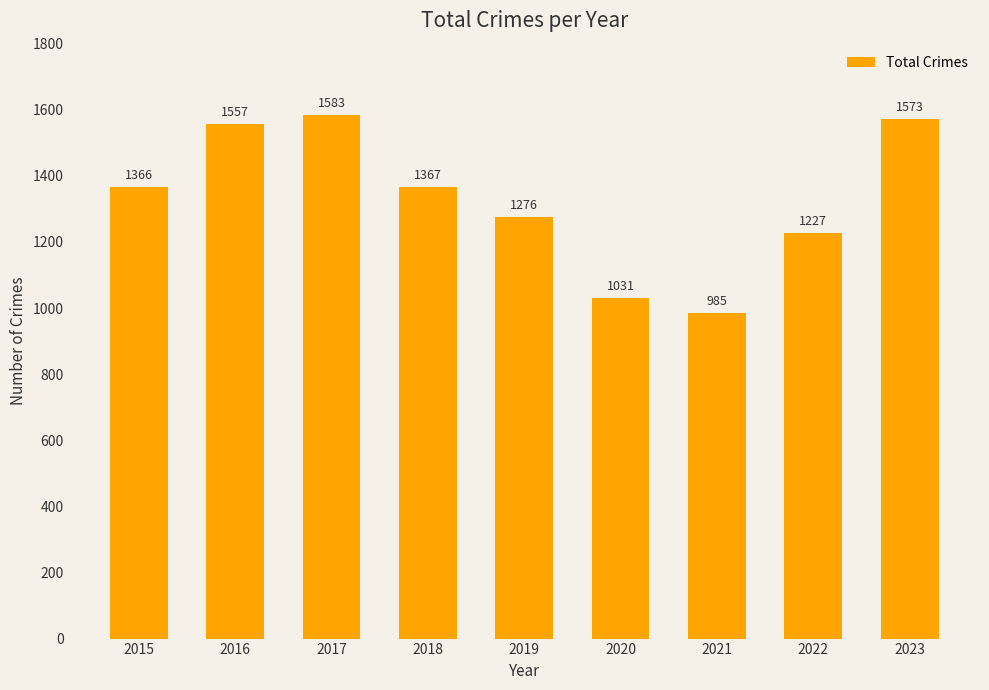

What is the sum of all values?

11965